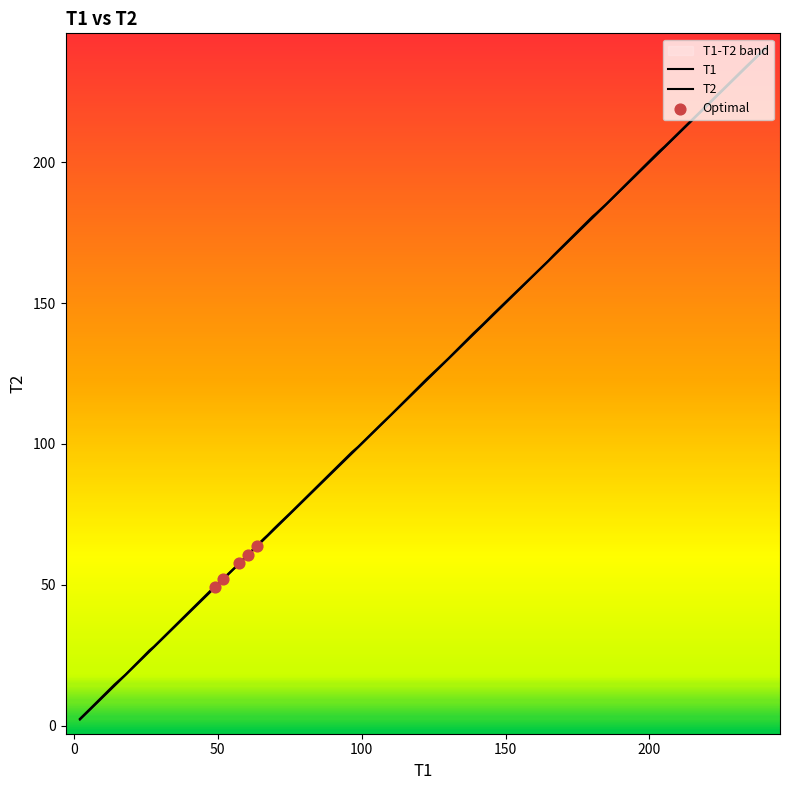

What are all the series names shown in the legend?

T1, T2